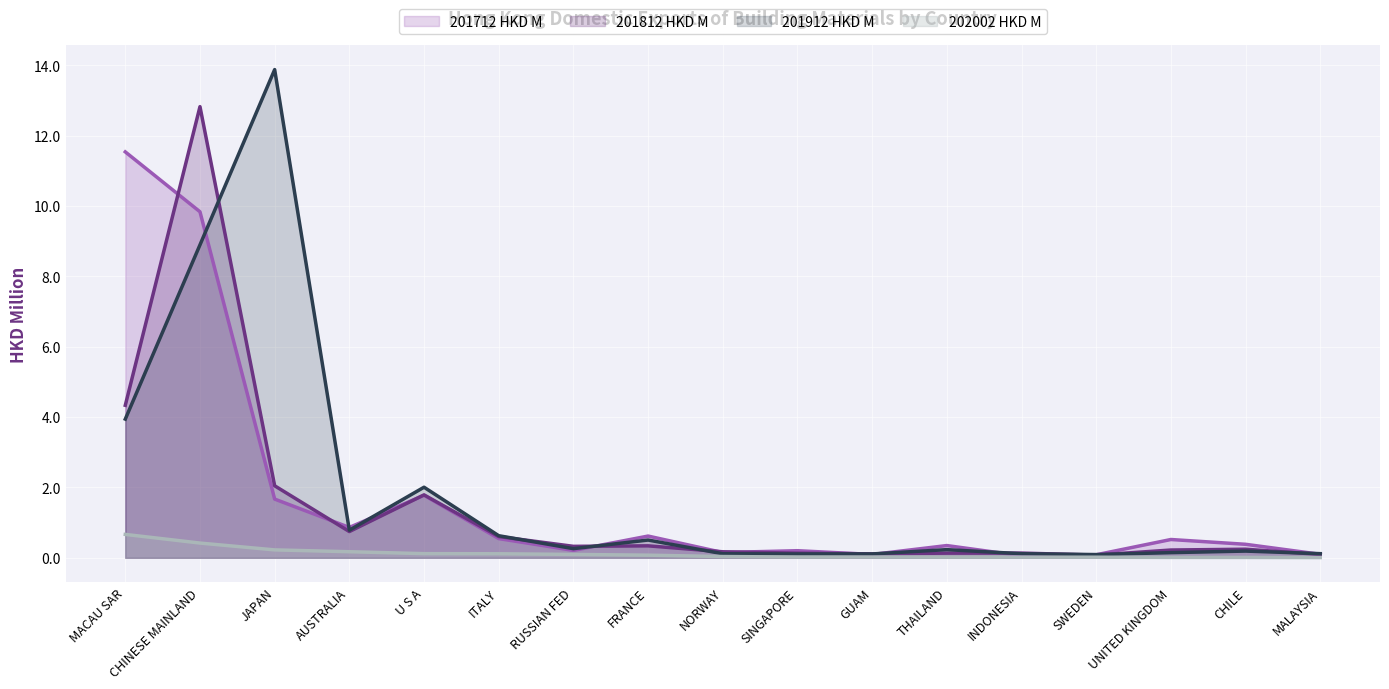

What is the difference between the second highest and second lowest values in the 201812 HKD M series?

4.2